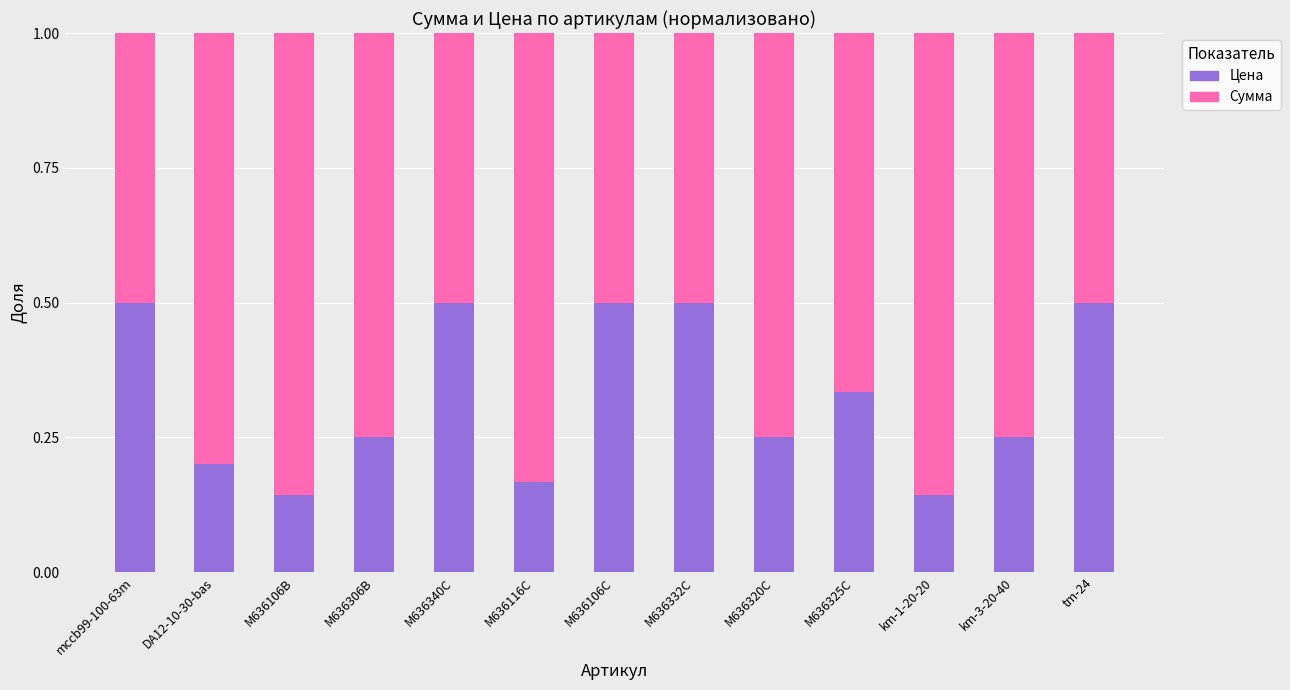

The Цена series shows 0.1 at km-3-20-40. True or false?

False